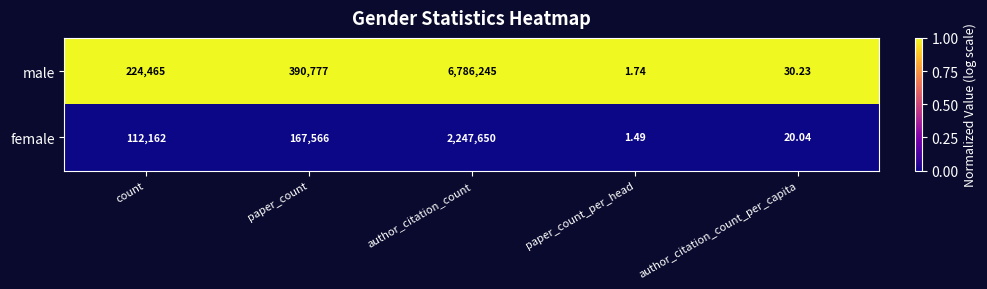

Which series has the largest total across all categories?

male